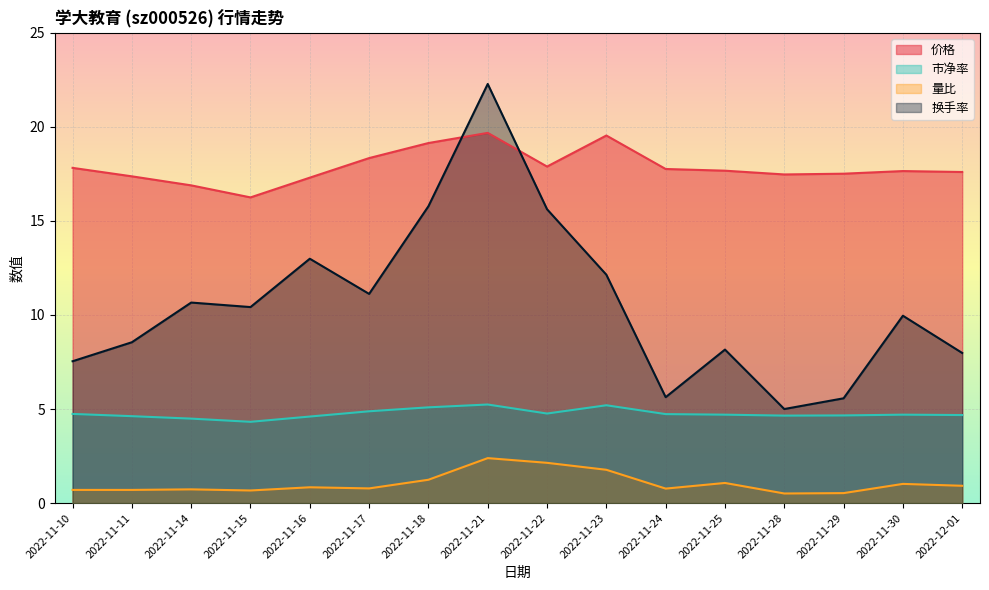

Does the chart display data point markers on the line(s)?

No